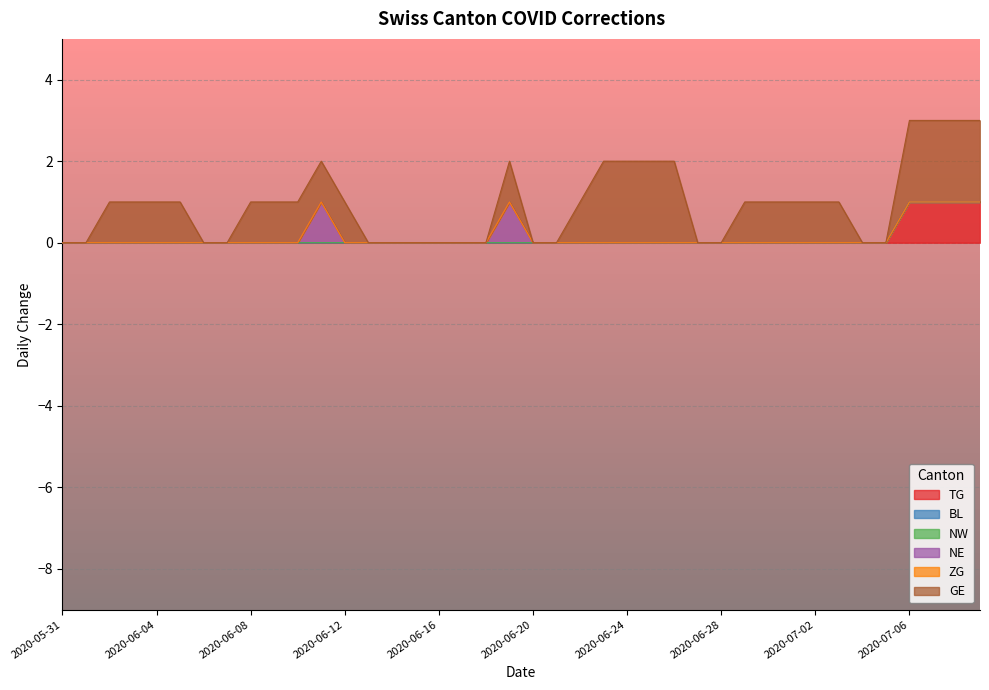

How many lines are shown in the chart?

6